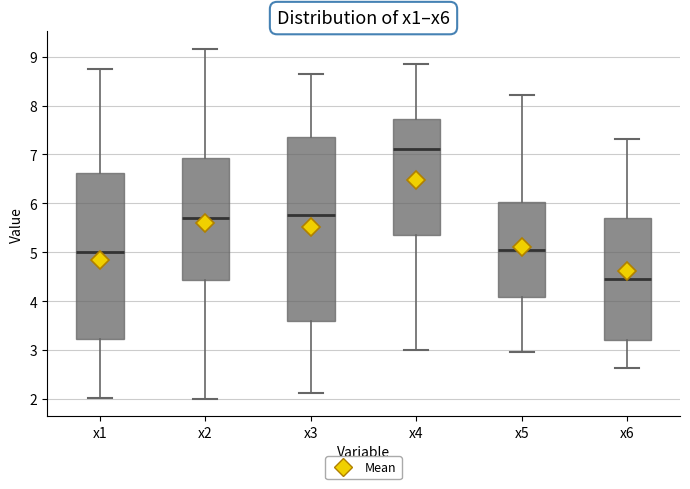

Where does the upper whisker of the box for x4 end on the y-axis? The values are not printed on the chart, so give them approximately, as read against the axis.

8.9